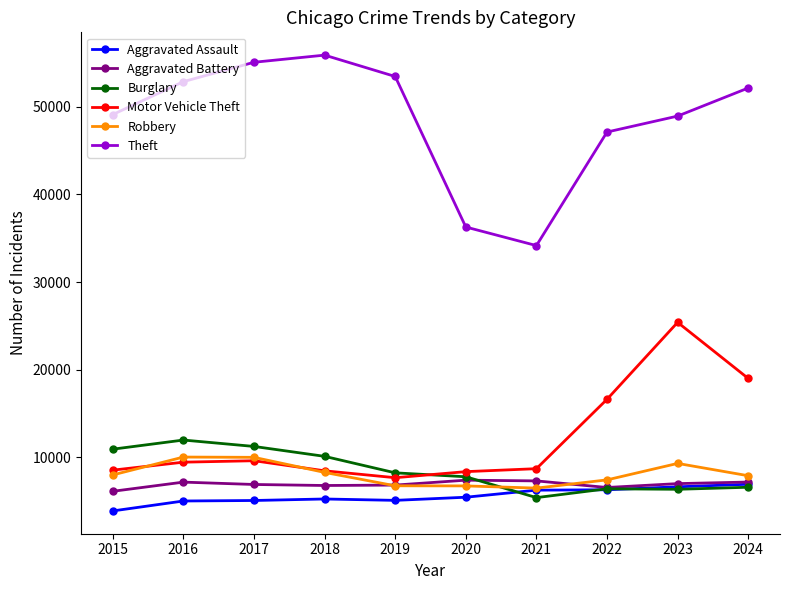

True or false: Robbery and Burglary cross at least once.

True